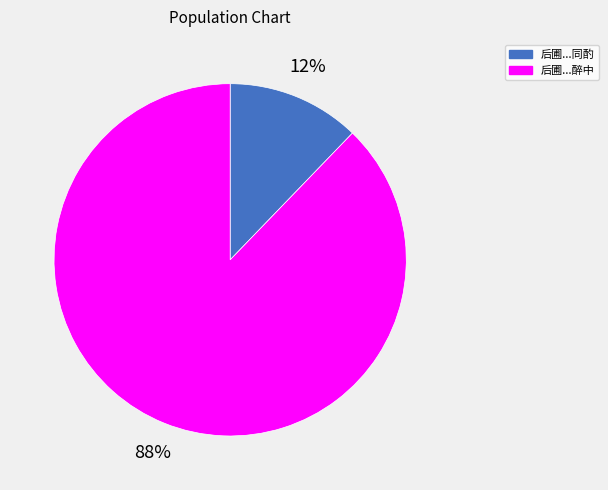

Is there any slice that represents more than half of the pie?

Yes